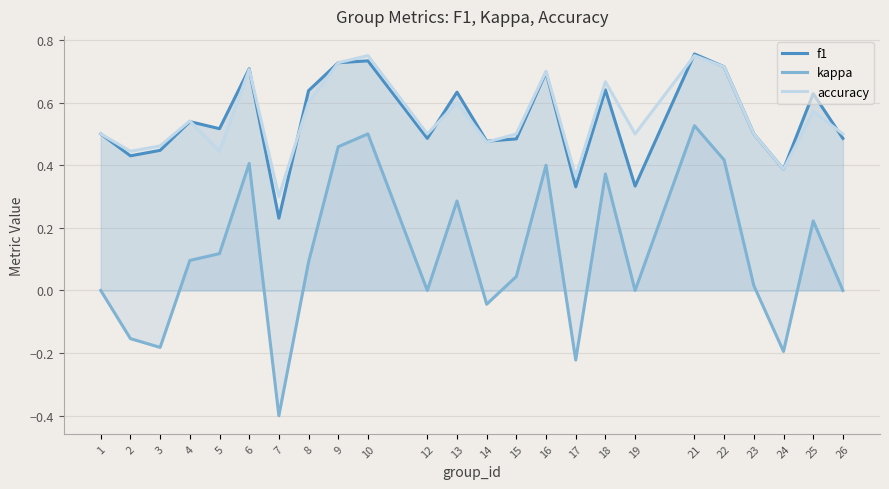

What is the minimum value shown in the chart?

-0.4